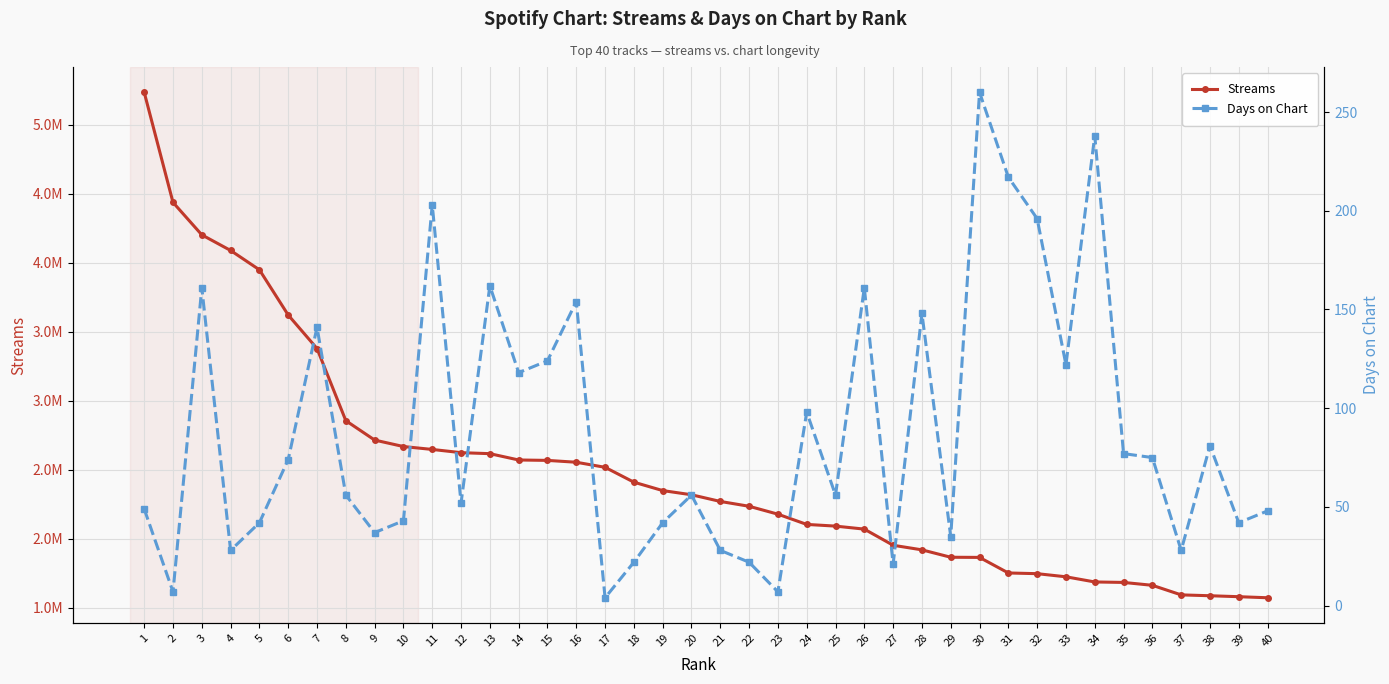

Where is Streams nearest to the value 3404552?

7